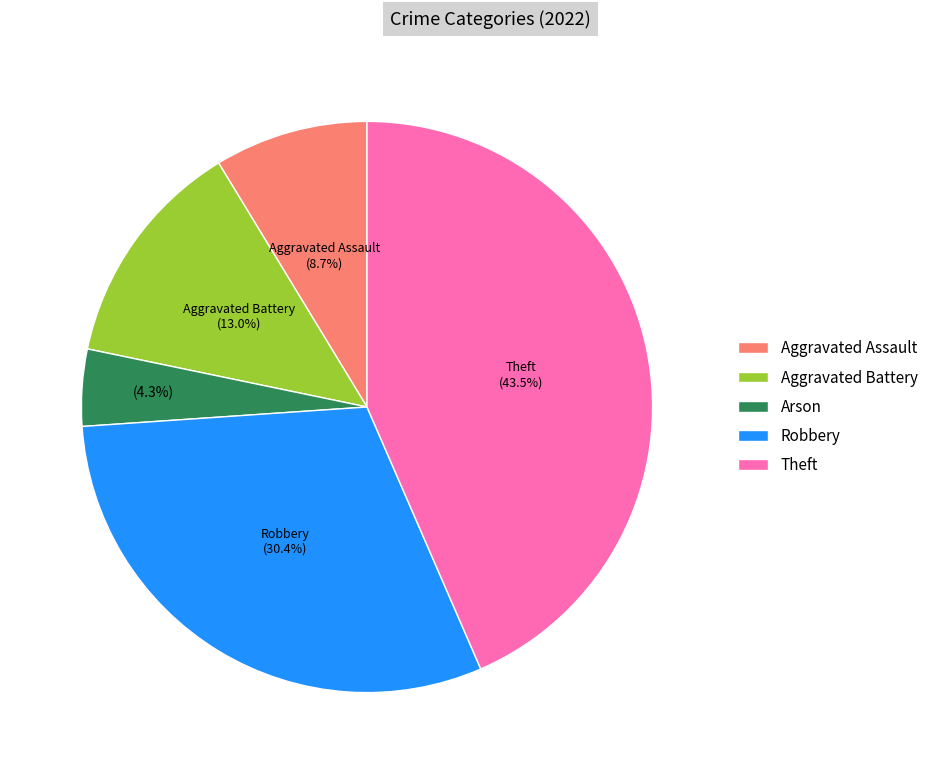

To the nearest percent, what percentage of the pie is Robbery?

30%